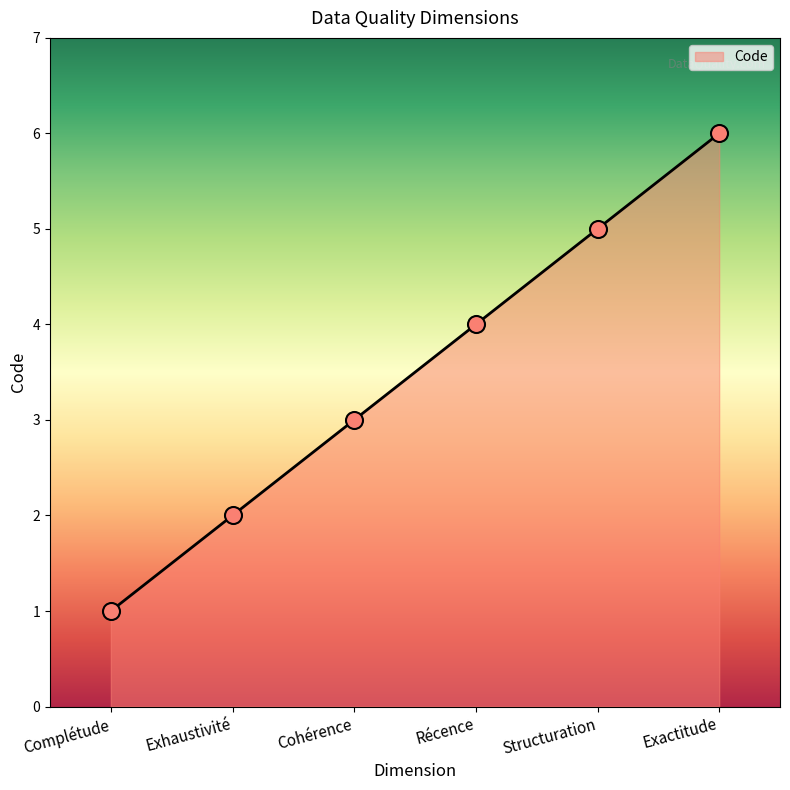

Approximately how many times larger is the value at Exactitude compared to Exhaustivité?

3.0